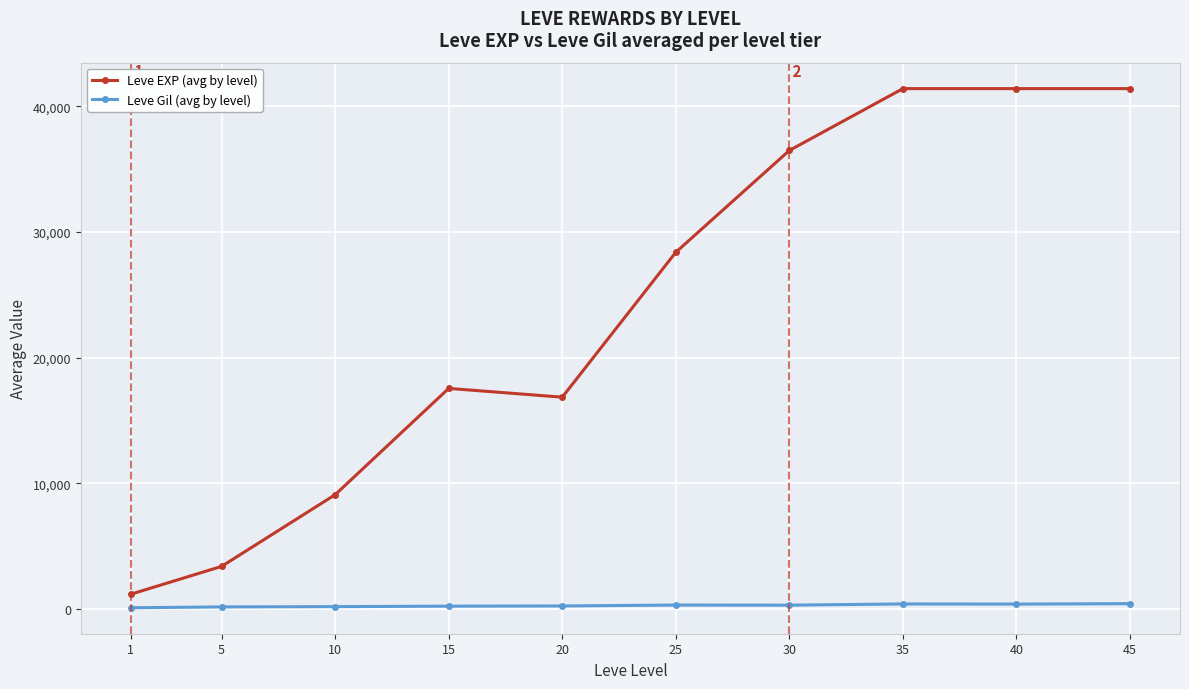

How many data points in Leve Gil (avg by level) are above 320?

5